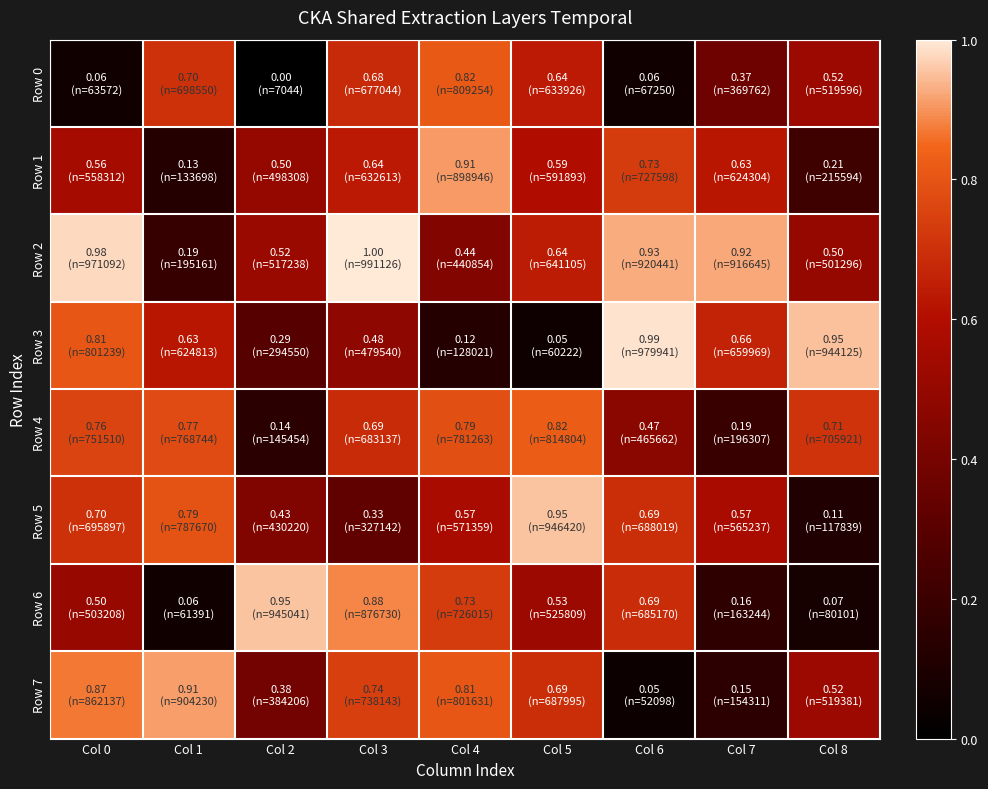

What is the maximum value shown in the chart?

1.0